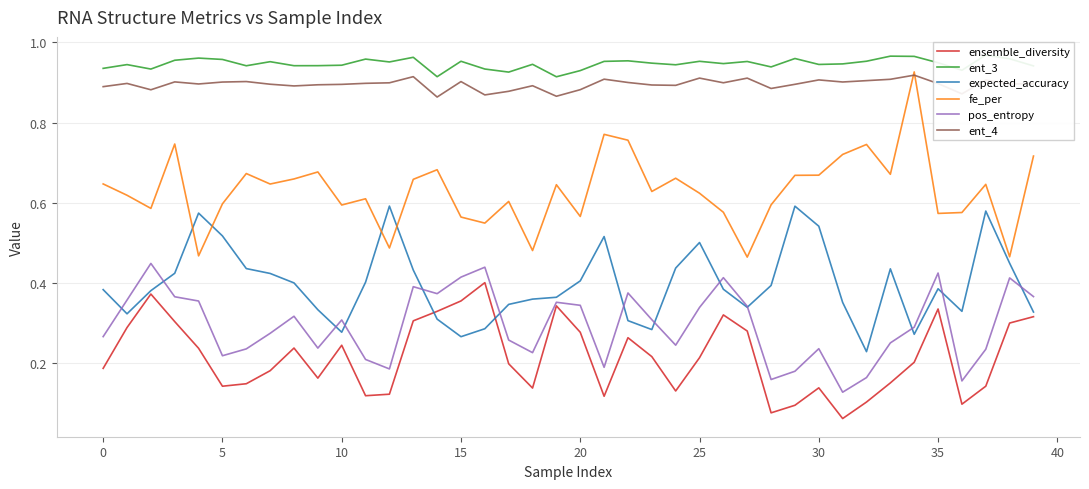

The pos_entropy series shows 0.3 at 10. True or false?

True